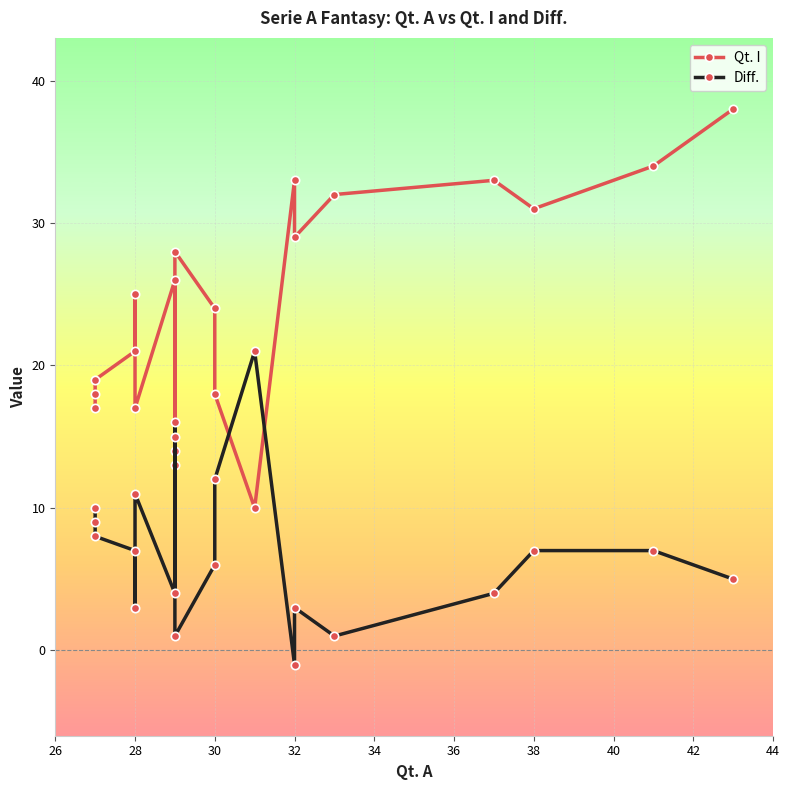

List the series in order of their peak value, lowest first.

Diff., Qt. I